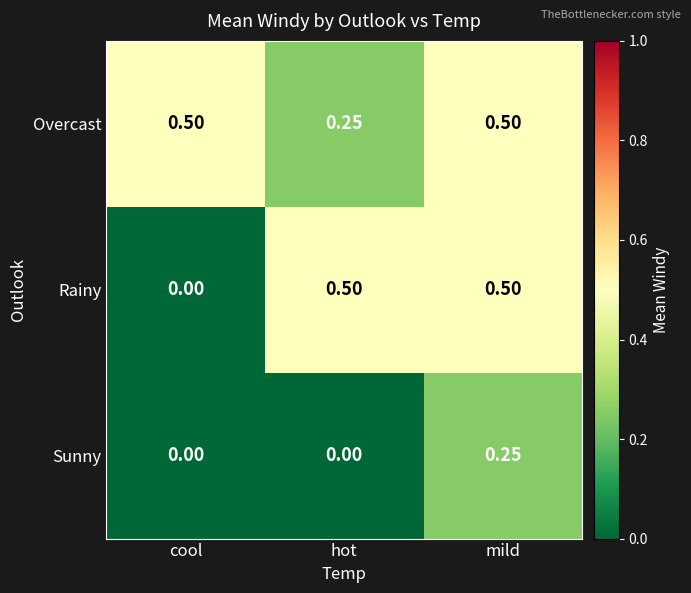

List the series in order of their overall mean, lowest first.

Sunny, Rainy, Overcast